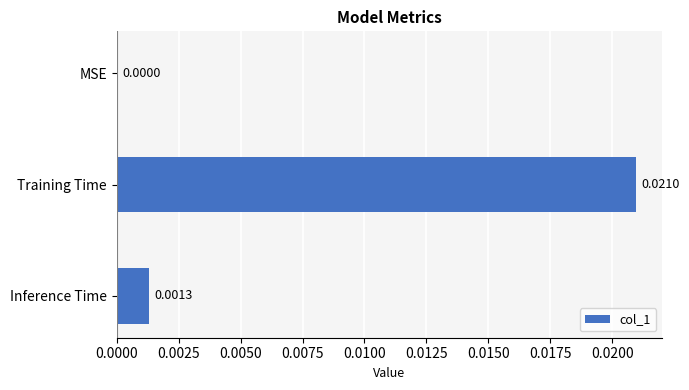

Between MSE and Inference Time, which is larger?

Inference Time